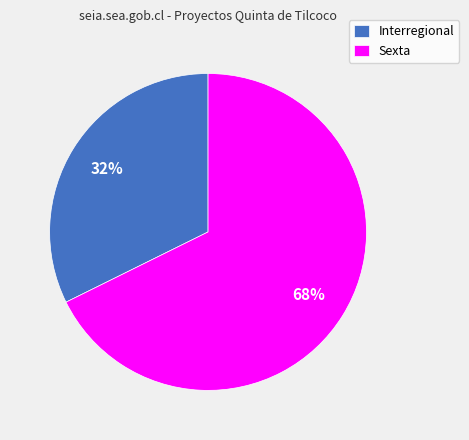

To the nearest percent, what is the combined percentage of Interregional and Sexta?

100%